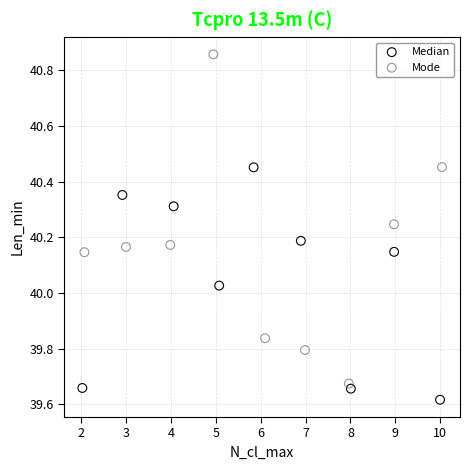

Which series reaches the minimum Y coordinate?

Median